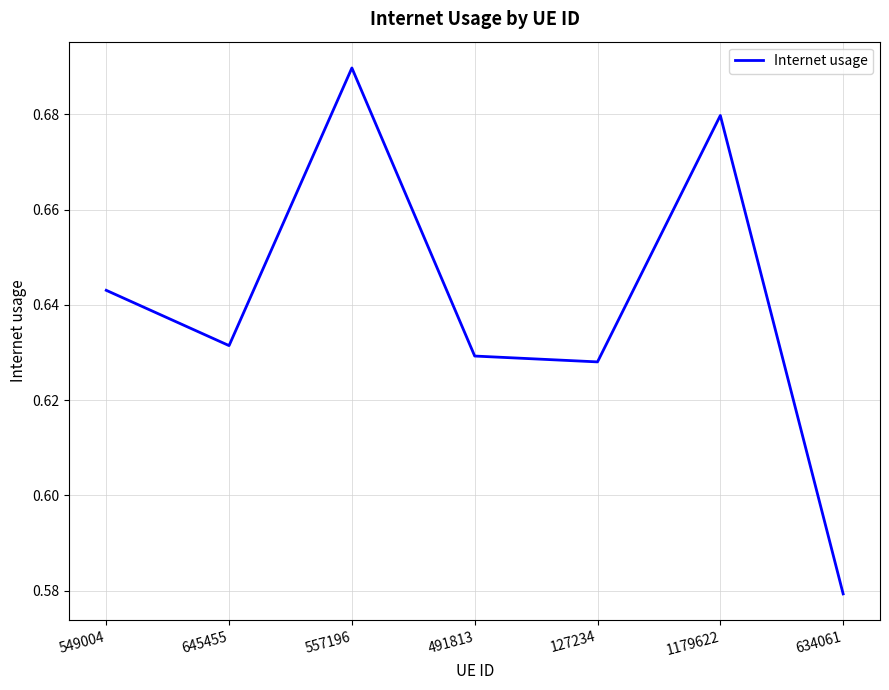

How many values are between 0 and 1?

7